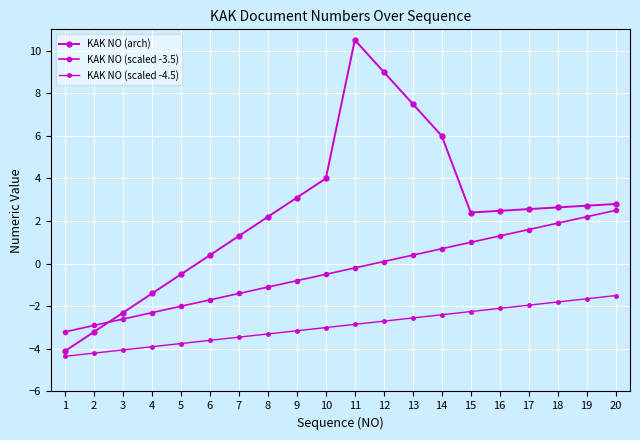

At 1, list the series in order from smallest to largest.

KAK NO (scaled -4.5), KAK NO (arch), KAK NO (scaled -3.5)